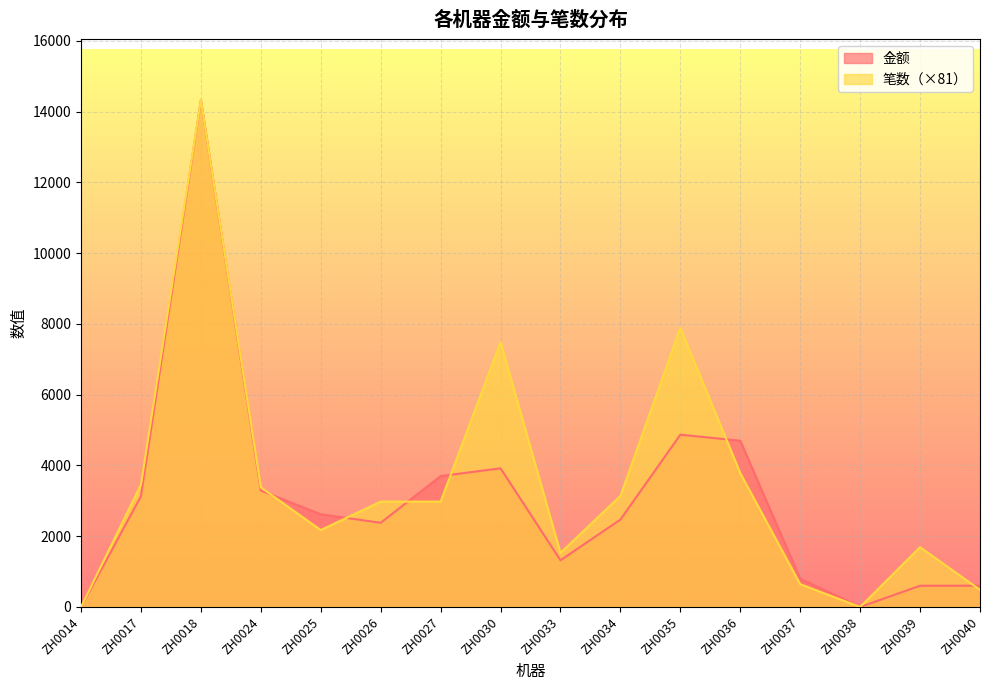

What is the average value of the 金额 series?

3045.6